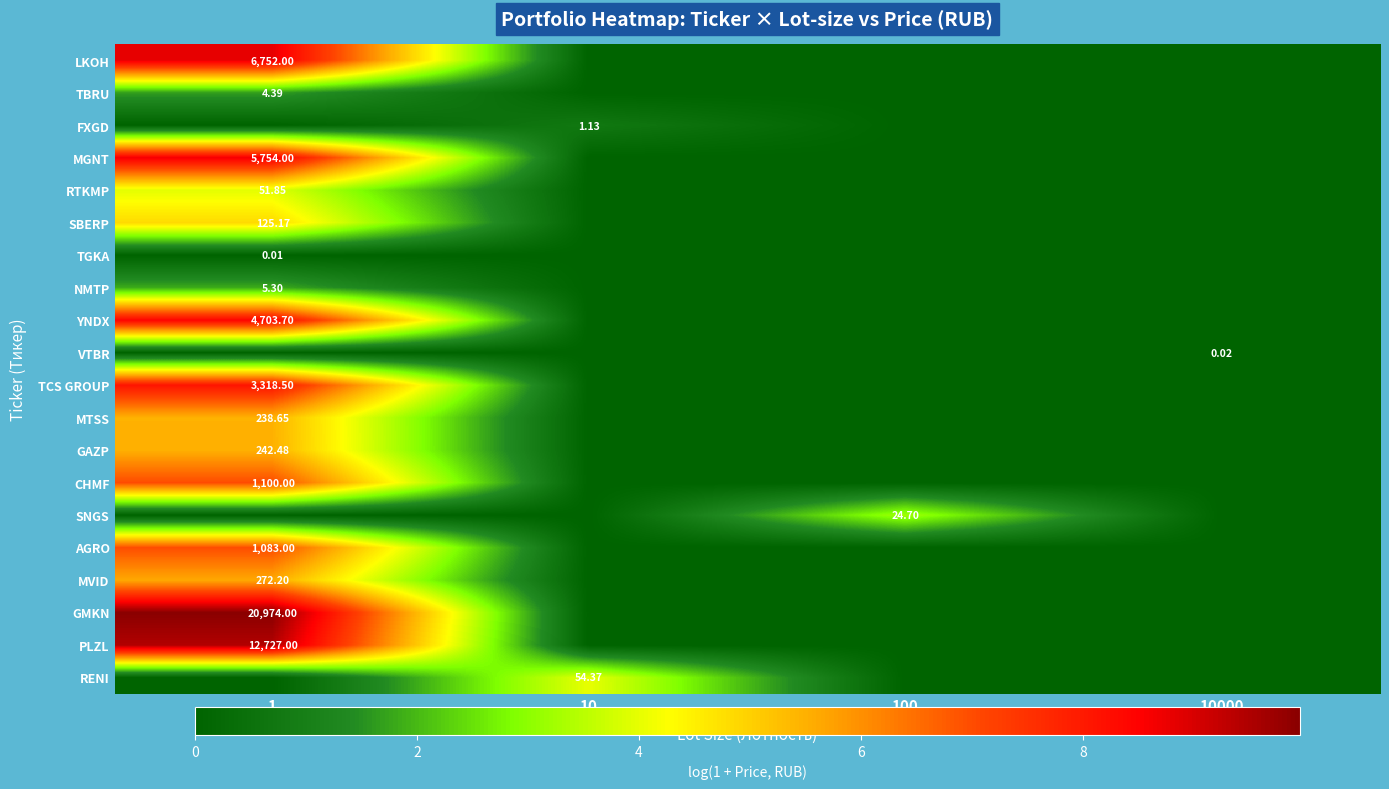

Where is GAZP nearest to the value 2?

10